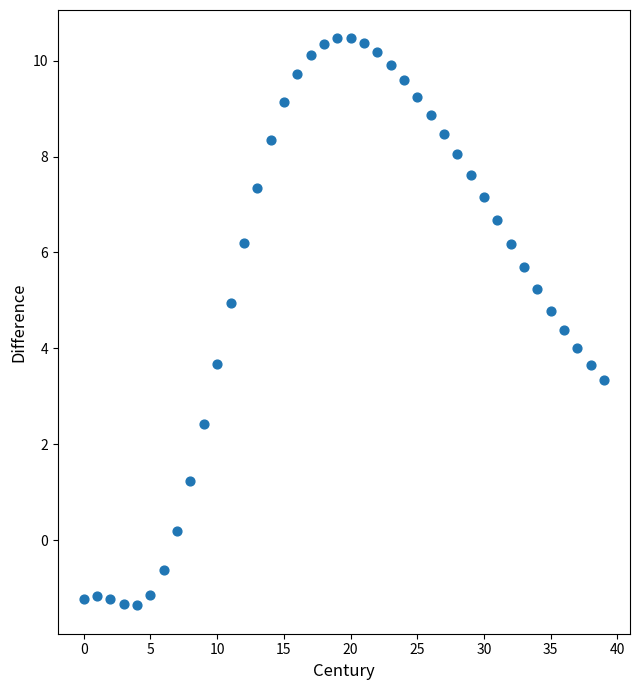

What is the range of Y values (max minus min)?

11.8